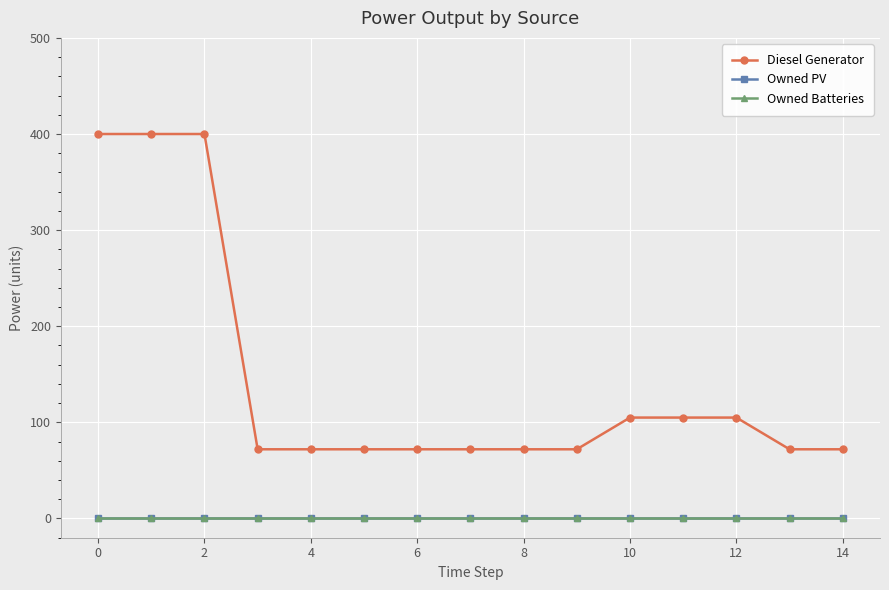

Does the chart have visible grid lines?

Yes